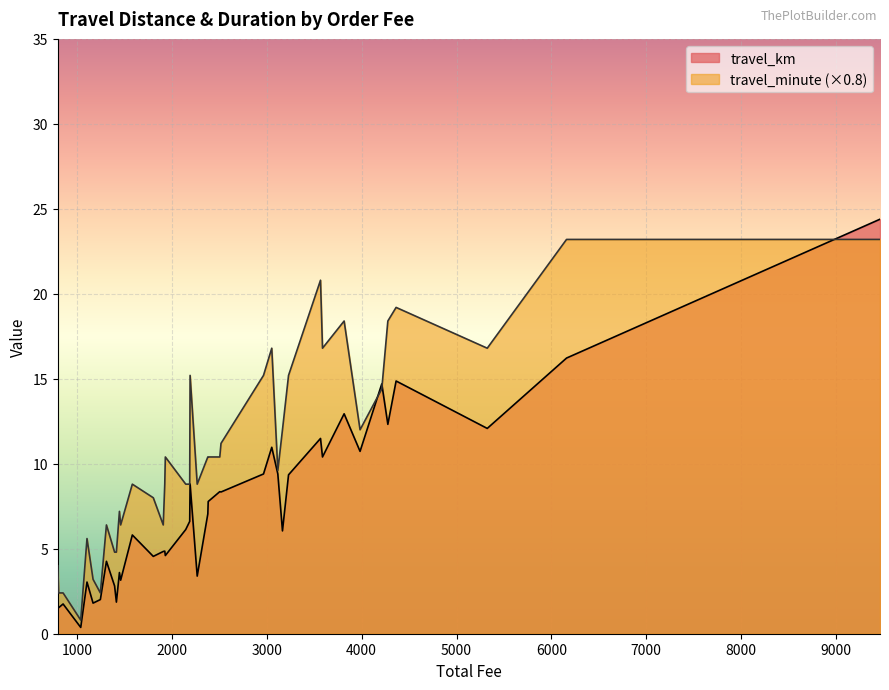

At which category is the sum across all series the highest?

9465